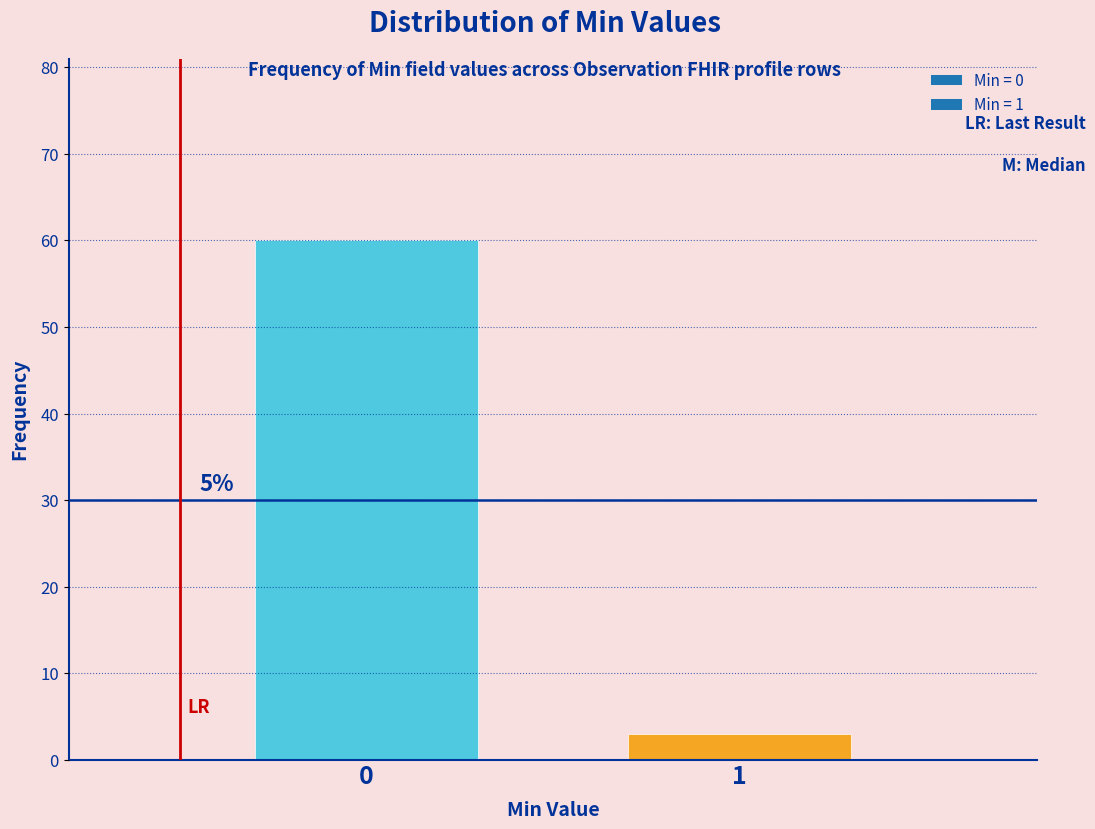

How many bars are there in total?

2